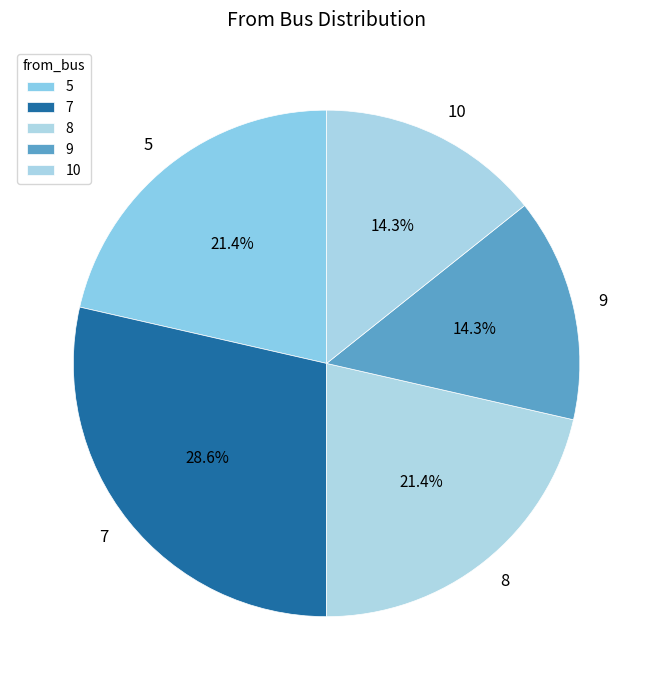

What is the largest slice in the pie chart?

7